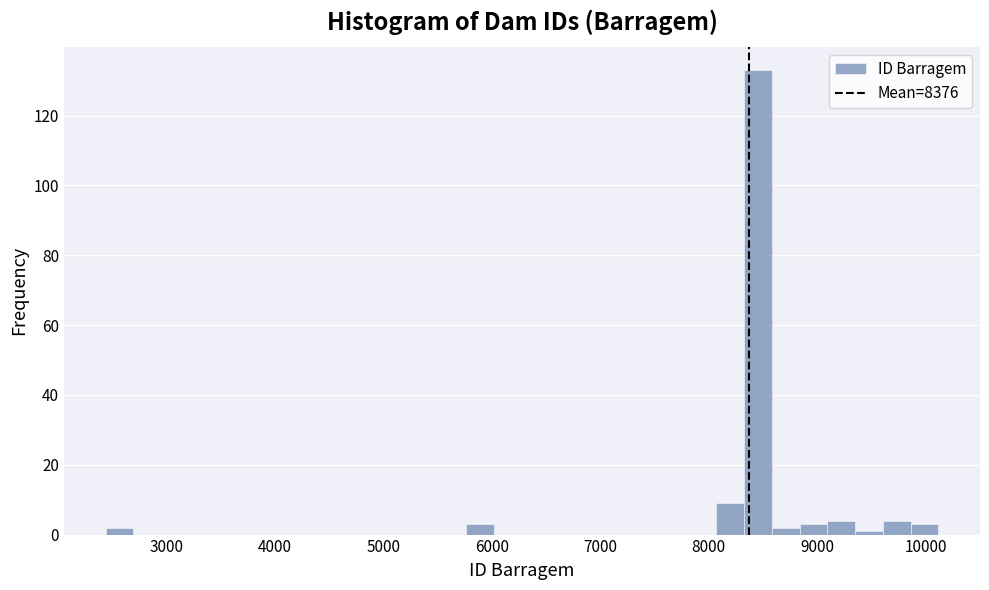

Around what value on the x-axis is the tallest bar? Give the approximate position of its centre, as read against the axis.

8500